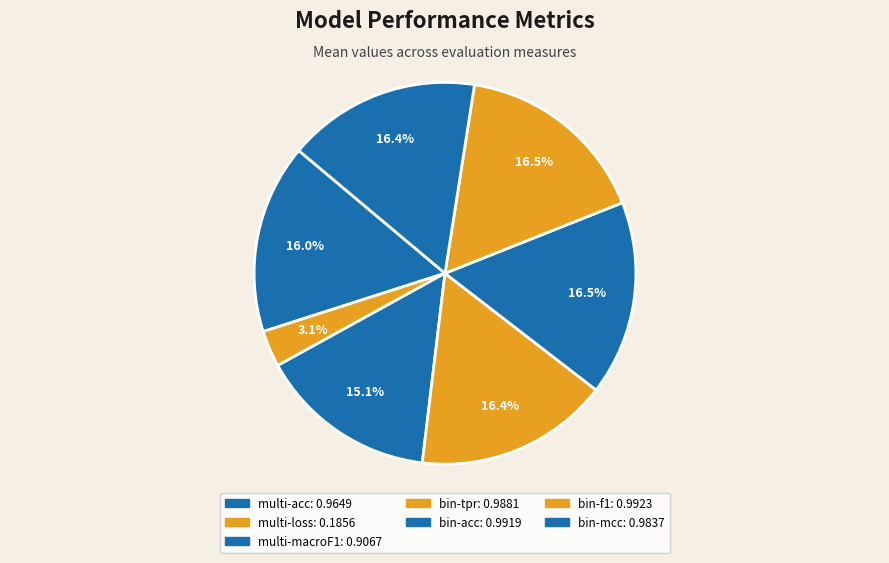

Count the number of slices in the pie.

7